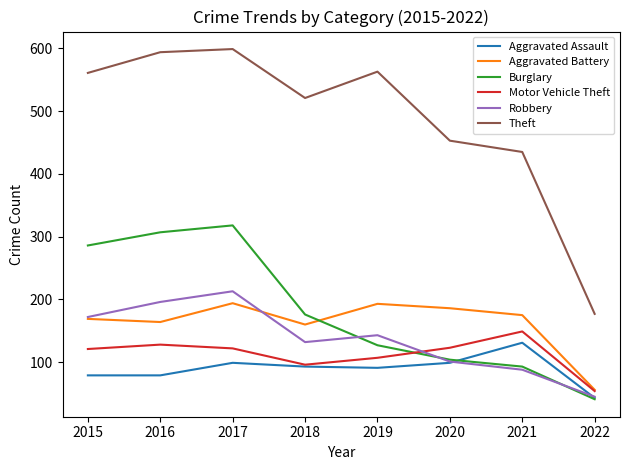

Rank the series by their maximum value, from lowest to highest.

Aggravated Assault, Motor Vehicle Theft, Aggravated Battery, Robbery, Burglary, Theft